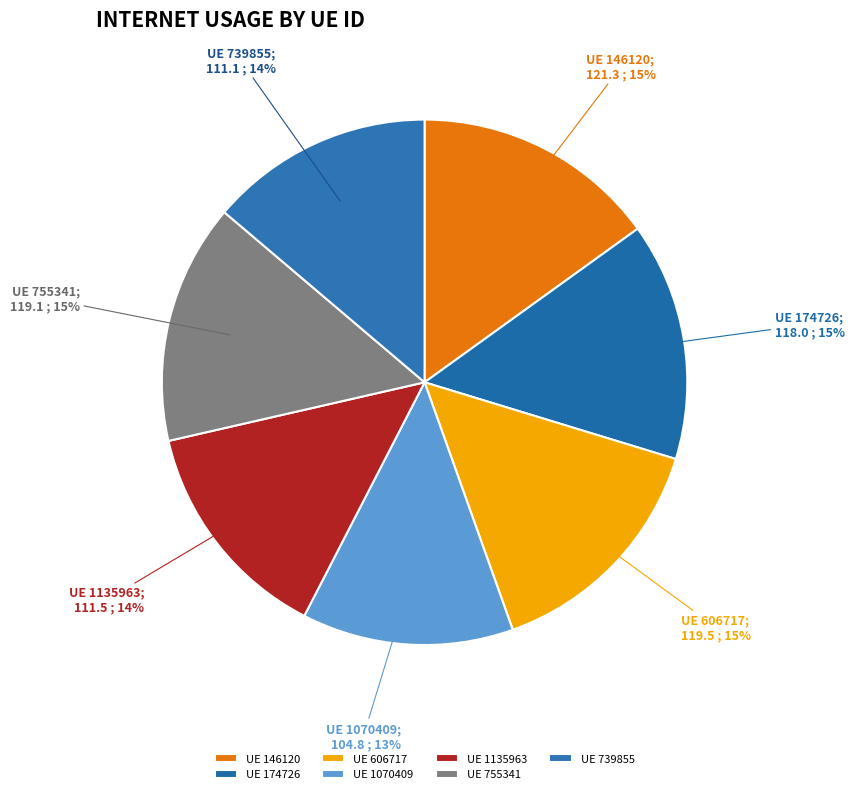

To the nearest percent, what is the average slice percentage?

14%